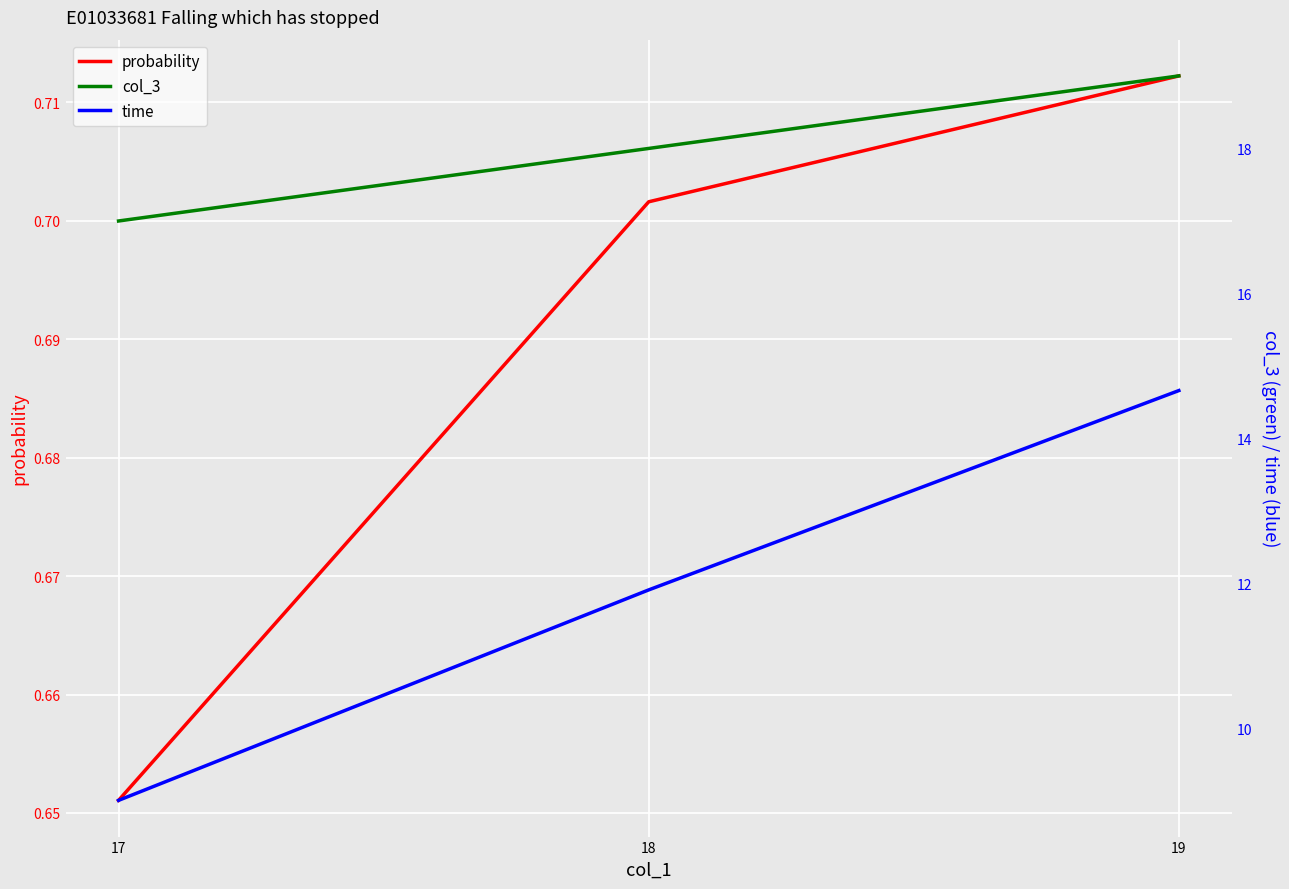

How many categories are shown in the chart?

3